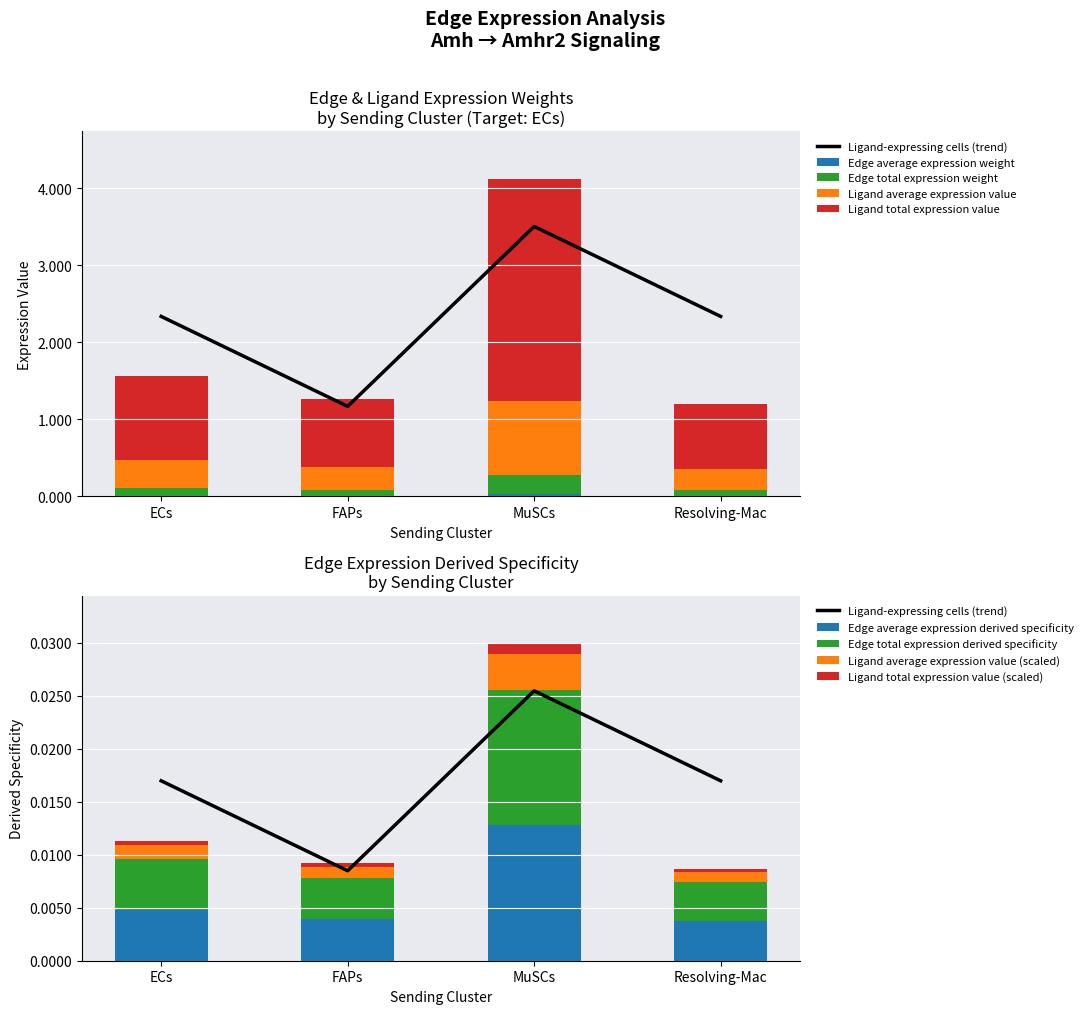

What is the label of the 1st bar from the left?

ECs